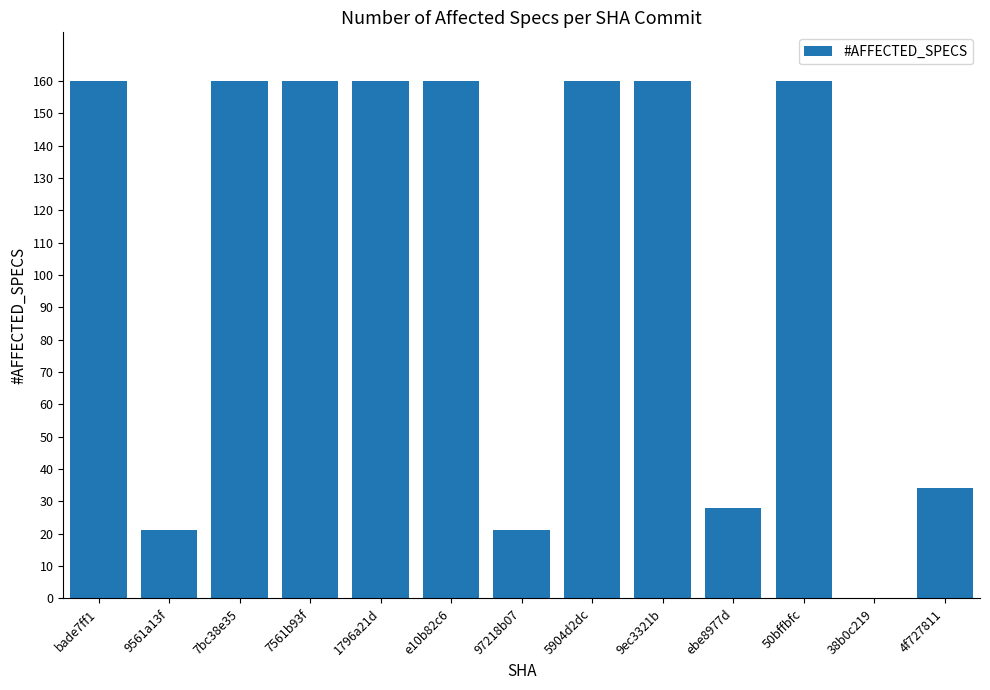

What is the difference between the values at 38b0c219 and 9561a13f?

21